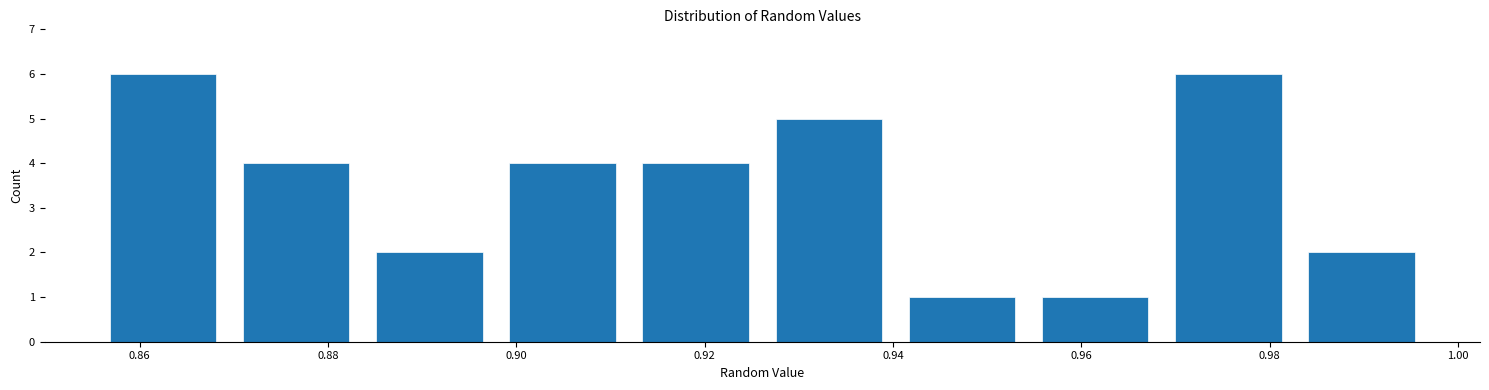

Reading left to right, list every bar in this chart as the range it spans on the x-axis followed by its height. Neither the bar edges nor the heights are printed on the chart, so give them approximately, as read against the axes.

0.856 to 0.870: 6
0.870 to 0.884: 4
0.884 to 0.898: 2
0.898 to 0.912: 4
0.912 to 0.926: 4
0.926 to 0.940: 5
0.940 to 0.954: 1
0.954 to 0.968: 1
0.968 to 0.982: 6
0.982 to 0.996: 2